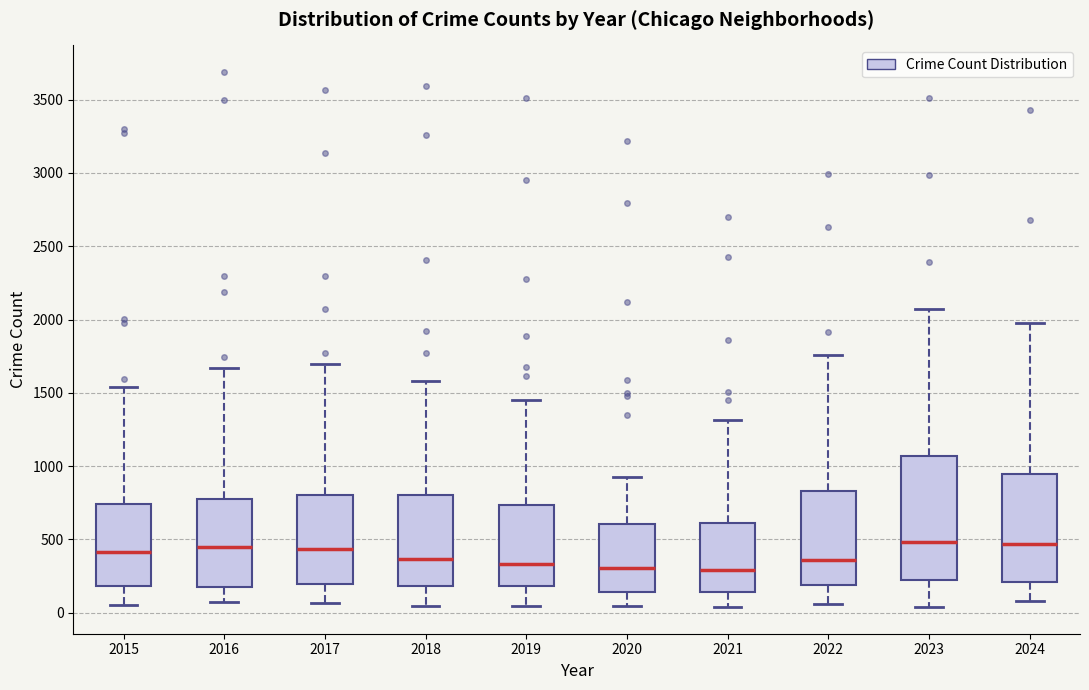

Reading left to right, transcribe this box plot: for each box, give where its median line is, the range the box spans, and where its two whiskers end, as read against the y-axis. The values are not printed on the chart, so give them approximately, as read against the axis.

2015: median 400, box 200 to 750, whiskers 50 to 1550
2016: median 450, box 200 to 800, whiskers 50 to 1650
2017: median 450, box 200 to 800, whiskers 50 to 1700
2018: median 350, box 200 to 800, whiskers 50 to 1600
2019: median 350, box 200 to 750, whiskers 50 to 1450
2020: median 300, box 150 to 600, whiskers 50 to 950
2021: median 300, box 150 to 600, whiskers 50 to 1300
2022: median 350, box 200 to 850, whiskers 50 to 1750
2023: median 500, box 200 to 1050, whiskers 50 to 2050
2024: median 450, box 200 to 950, whiskers 100 to 2000